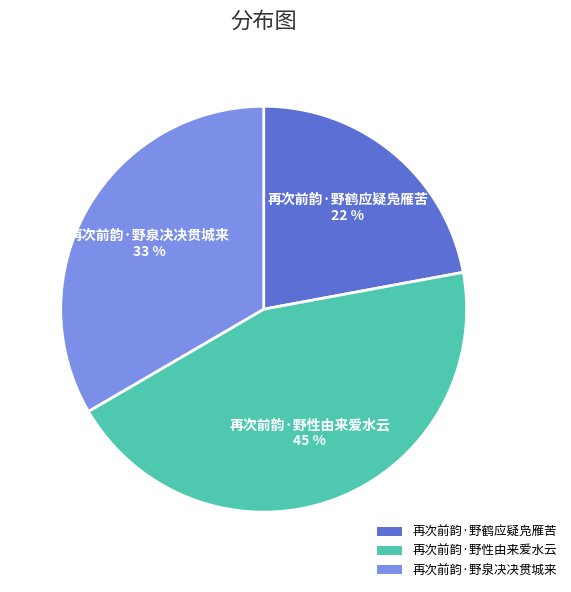

To the nearest percent, what is the combined percentage of 再次前韵·野泉决决贯城来 and 再次前韵·野性由来爱水云?

78%